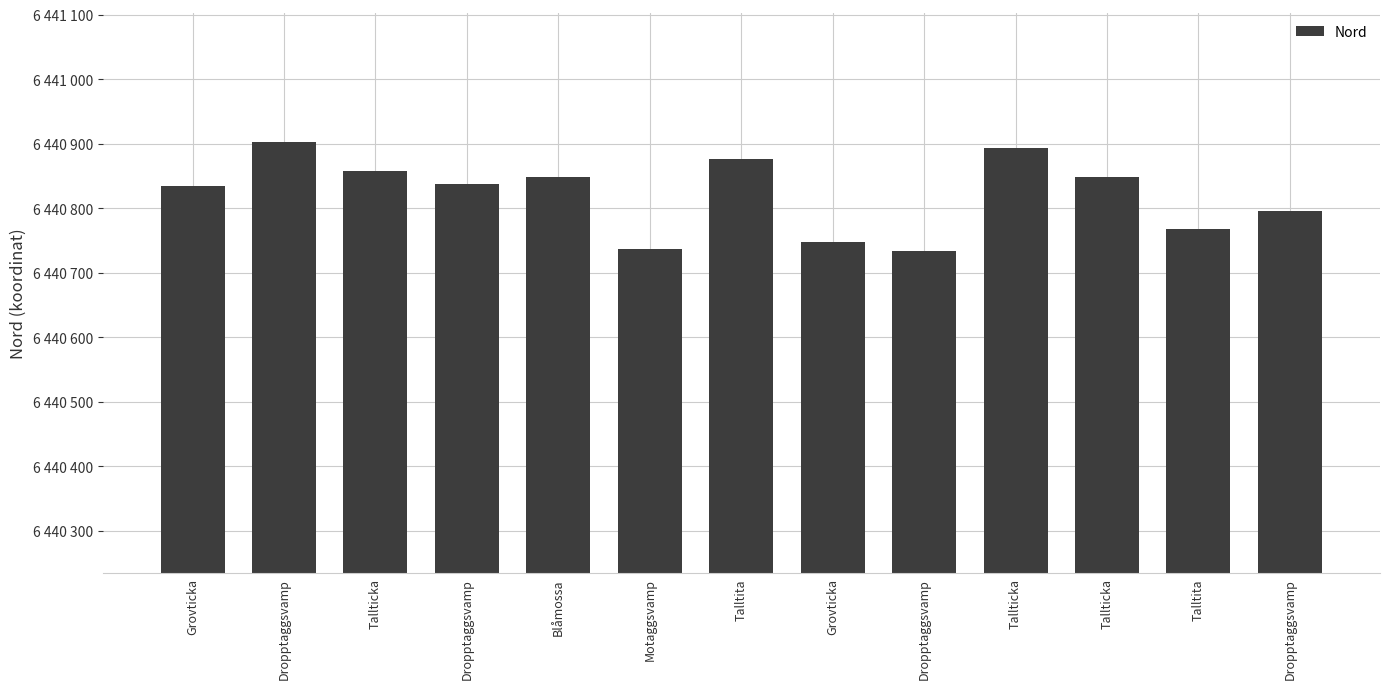

Reading left to right, extract all data points from this chart.

Grovticka=6440834	Dropptaggsvamp=6440903	Tallticka=6440858	Dropptaggsvamp=6440837	Blåmossa=6440848	Motaggsvamp=6440736	Talltita=6440876	Grovticka=6440747	Dropptaggsvamp=6440734	Tallticka=6440893	Tallticka=6440848	Talltita=6440768	Dropptaggsvamp=6440795